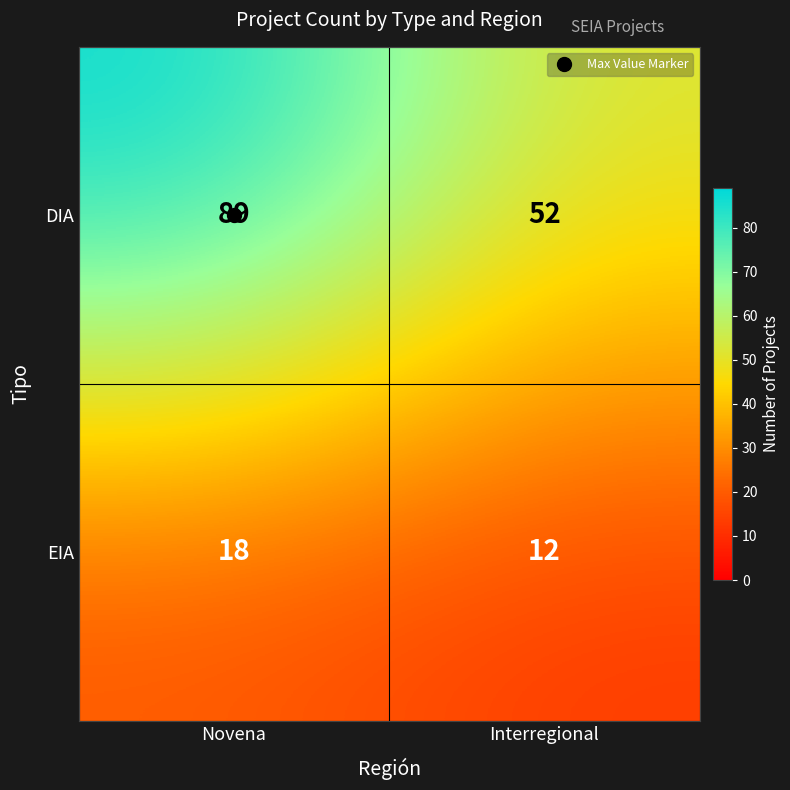

What is the total value across all series at Novena?

107